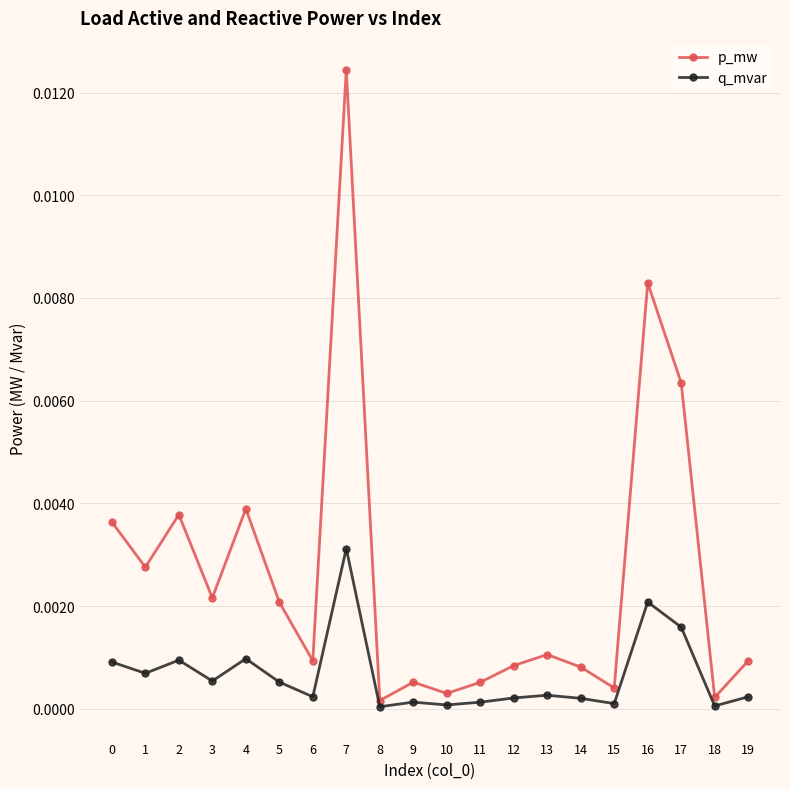

True or false: q_mvar and p_mw cross at least once.

False